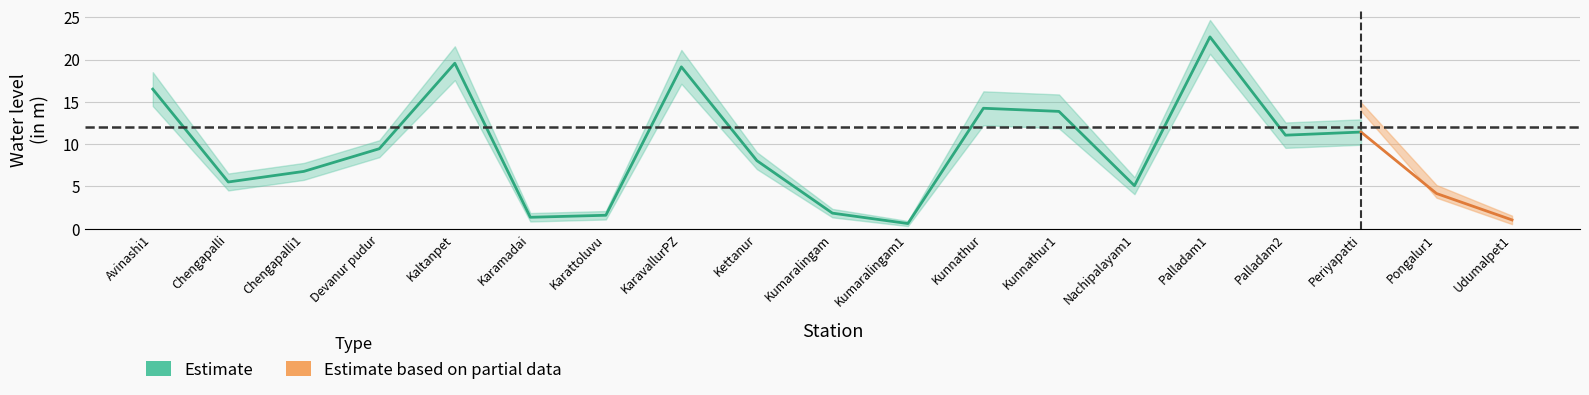

What is the label of the 15th point from the right?

Kaltanpet